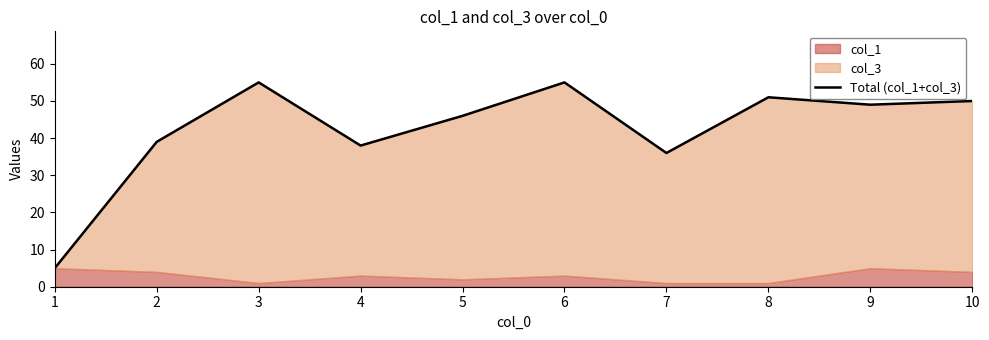

Which has a higher value, 6 or 8?

6